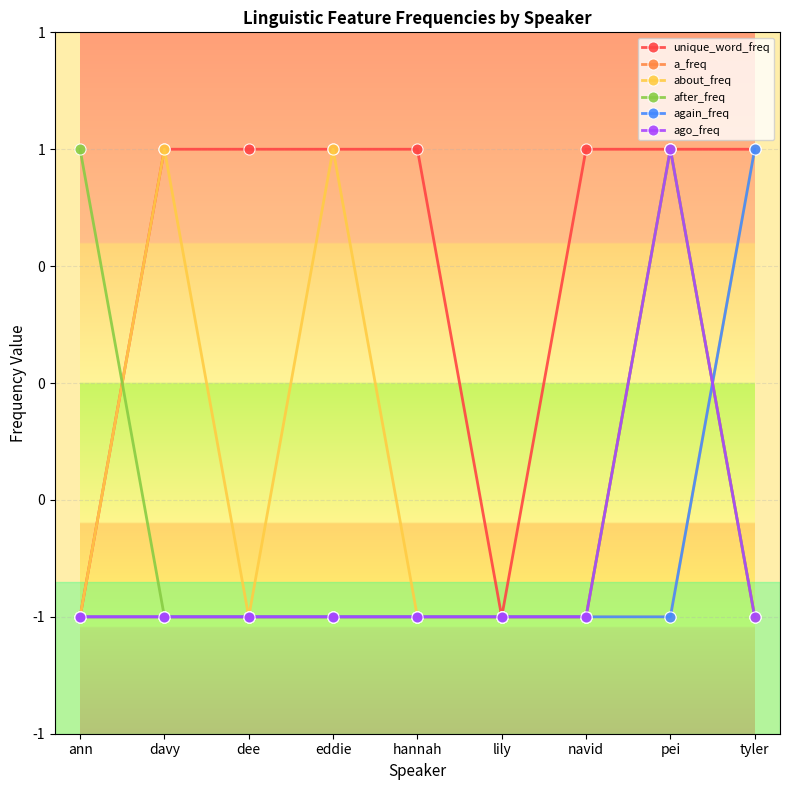

Does the chart have visible grid lines?

Yes